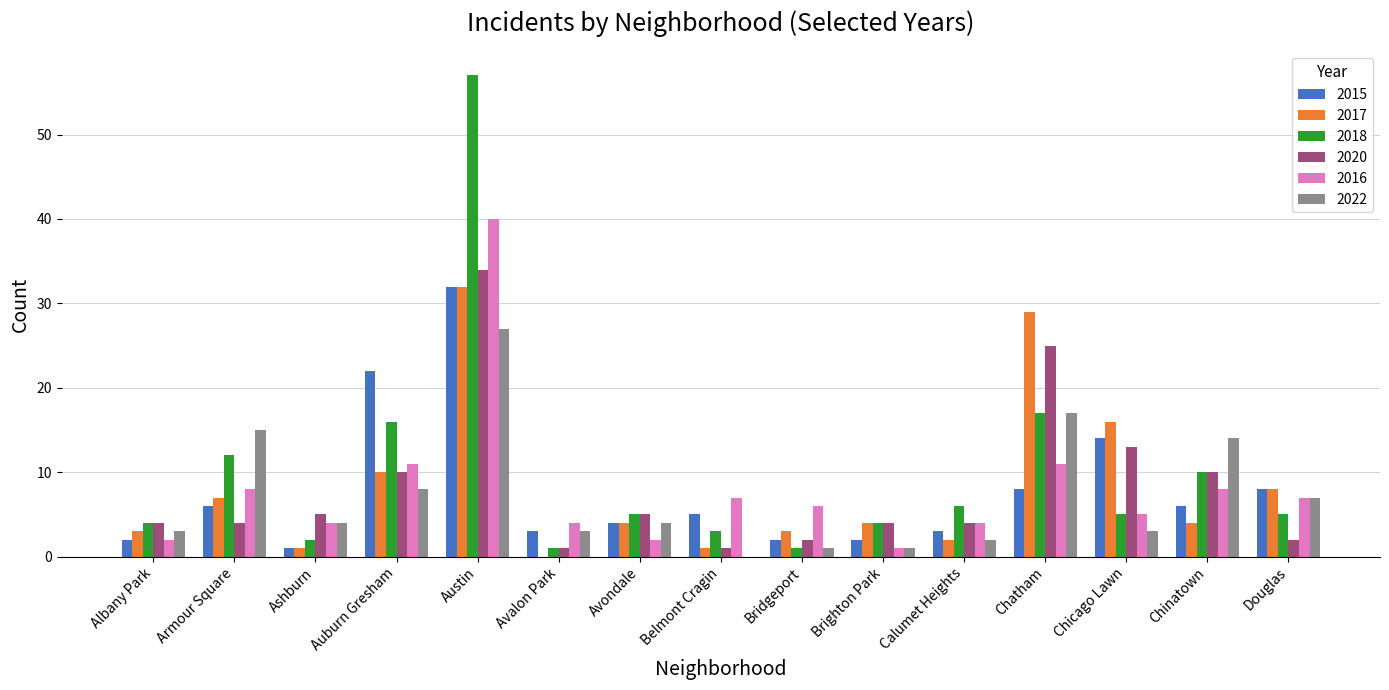

Read the 2022 value at Chinatown.

14